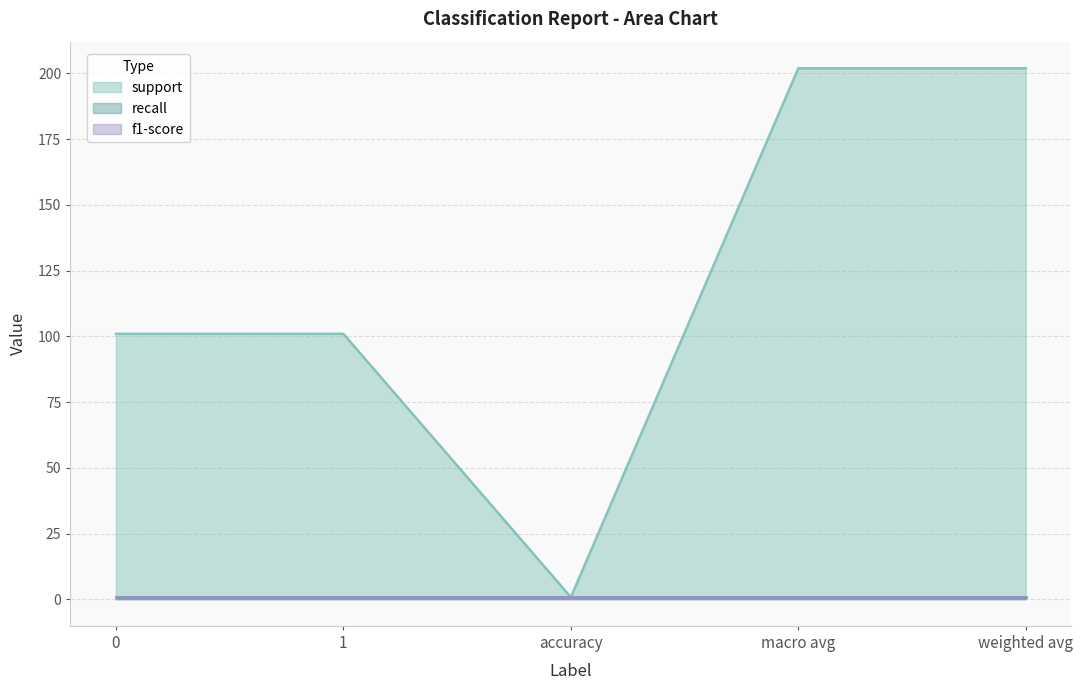

Which series has the largest total across all categories?

support